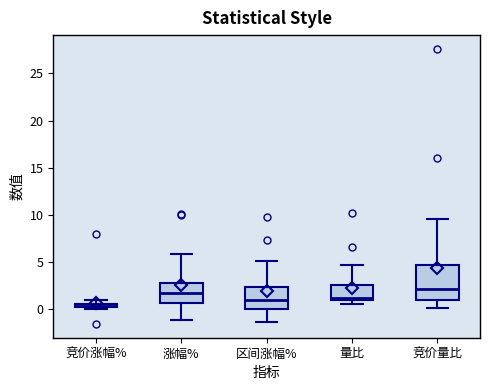

Which box is the tallest, from its lower edge to its upper edge?

竞价量比